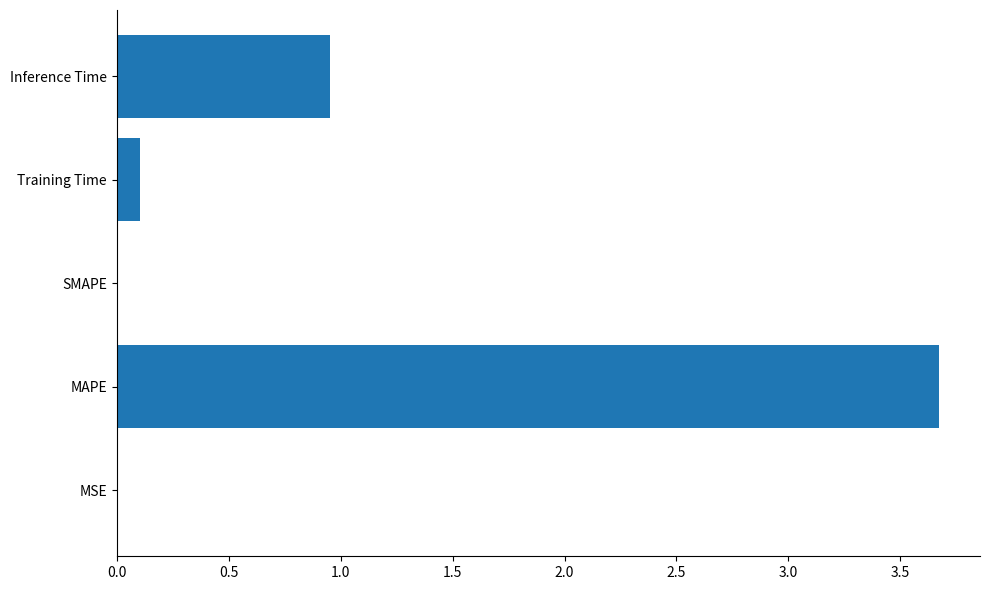

Where is the data nearest to the value 1?

Inference Time